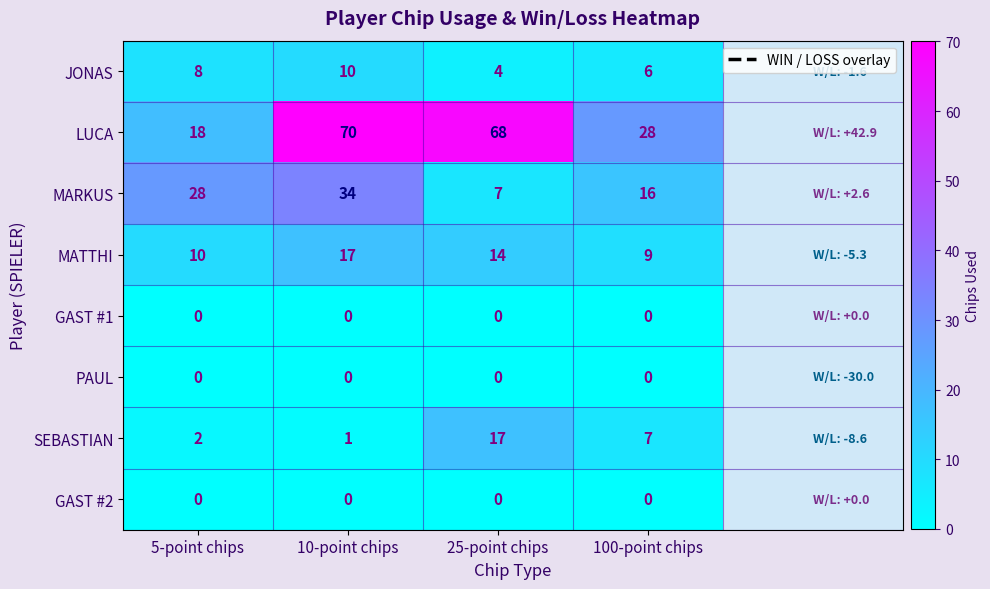

What is the difference between the maximum and minimum values in the SEBASTIAN series?

16